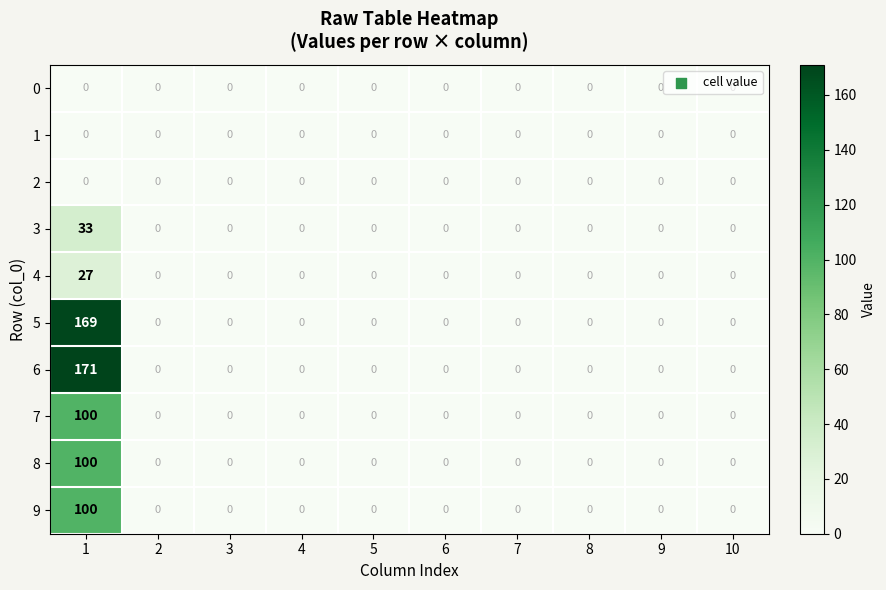

Which series has the largest total across all categories?

6